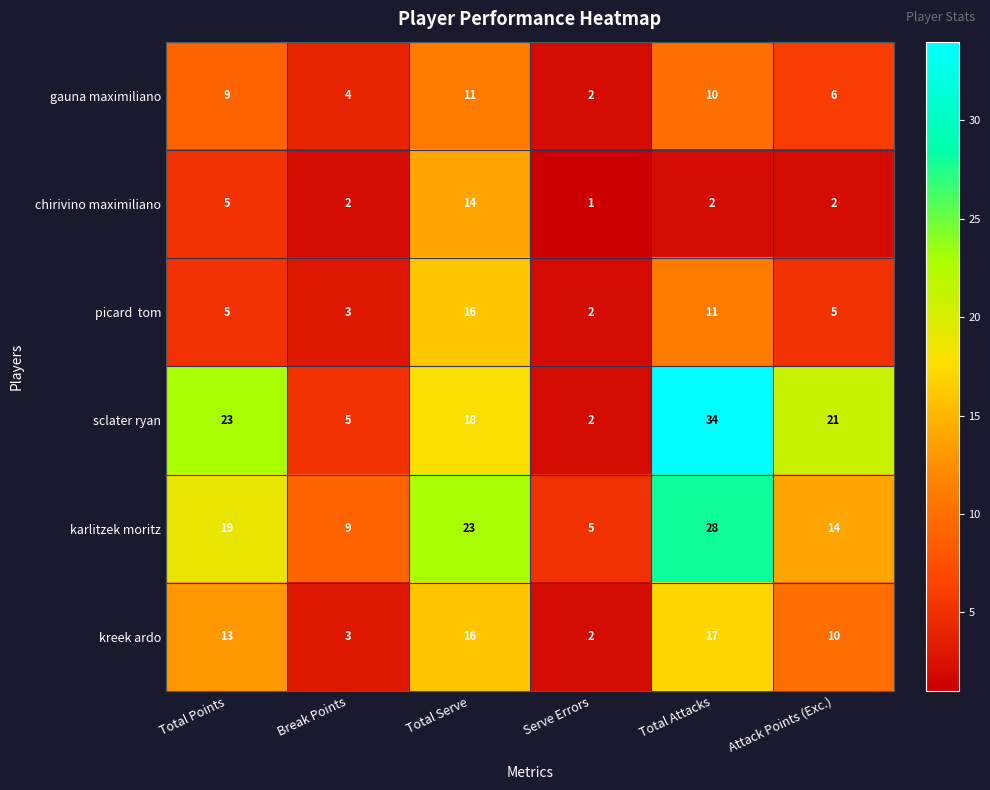

Which series has the largest total across all categories?

sclater ryan